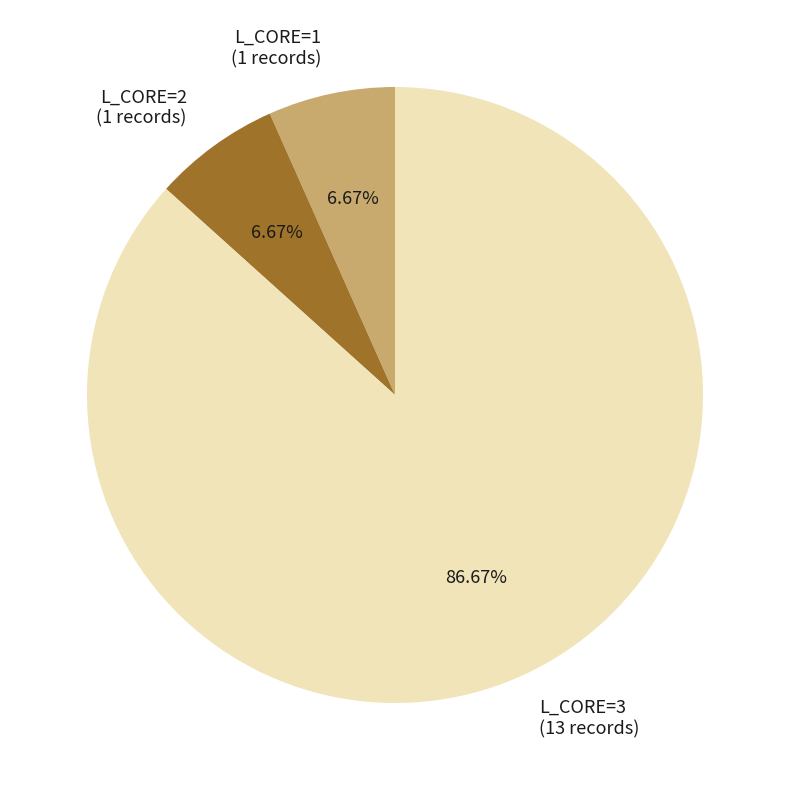

Does any single category account for the majority?

Yes